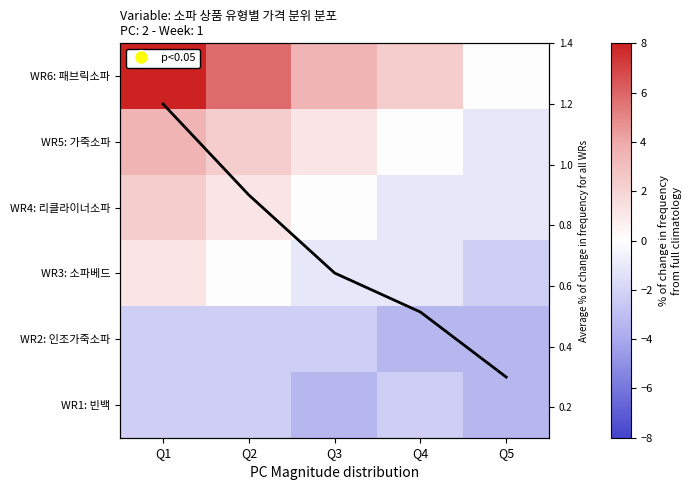

The WR6: 패브릭소파 series shows 1.8 at Q2. True or false?

False